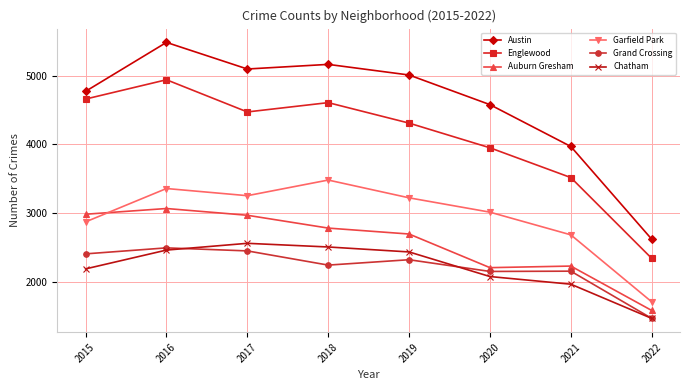

What is the lowest value of the Grand Crossing series?

1477